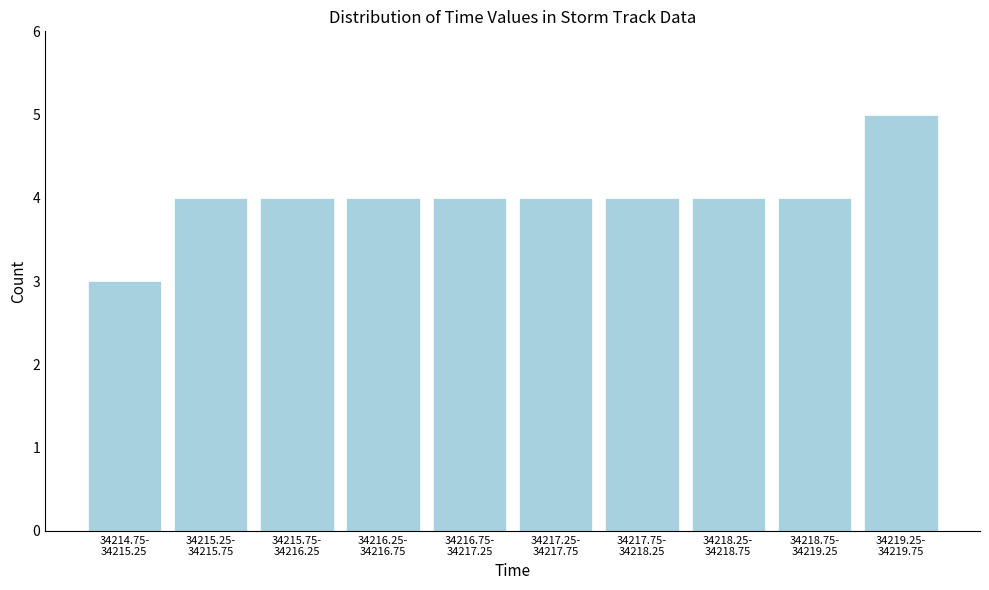

Reading left to right, what are all the values shown in this chart?

3	4	4	4	4	4	4	4	4	5